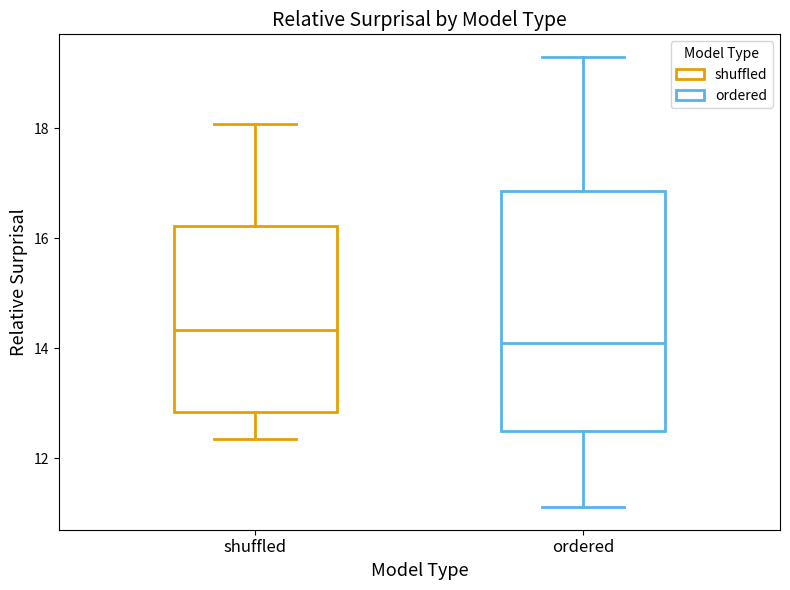

Where does the median line of the box for ordered sit on the y-axis? The values are not printed on the chart, so give them approximately, as read against the axis.

14.0